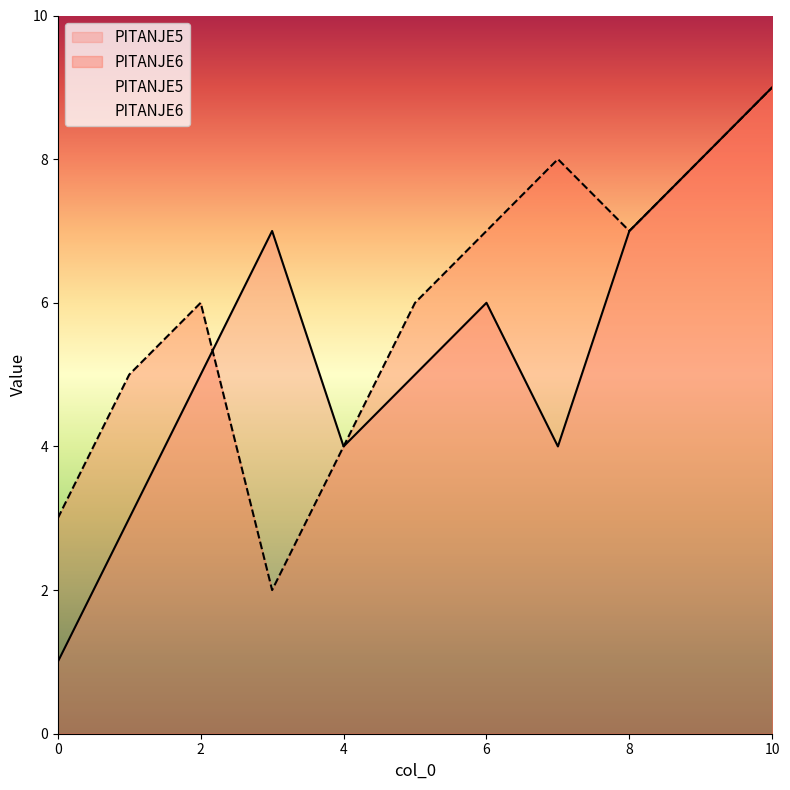

How many categories are shown in the chart?

11